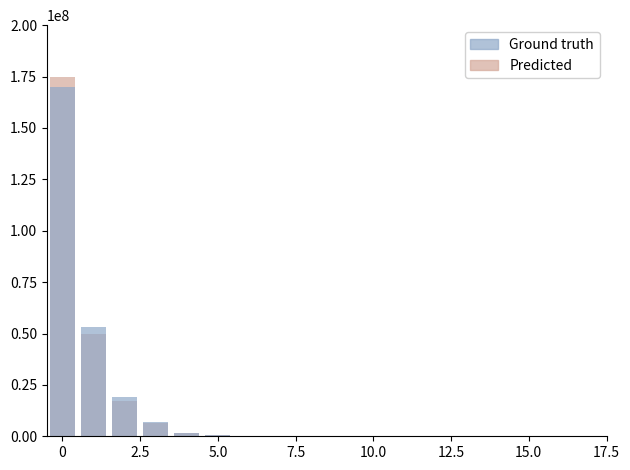

The Ground truth series shows 170000000 at 0. True or false?

True